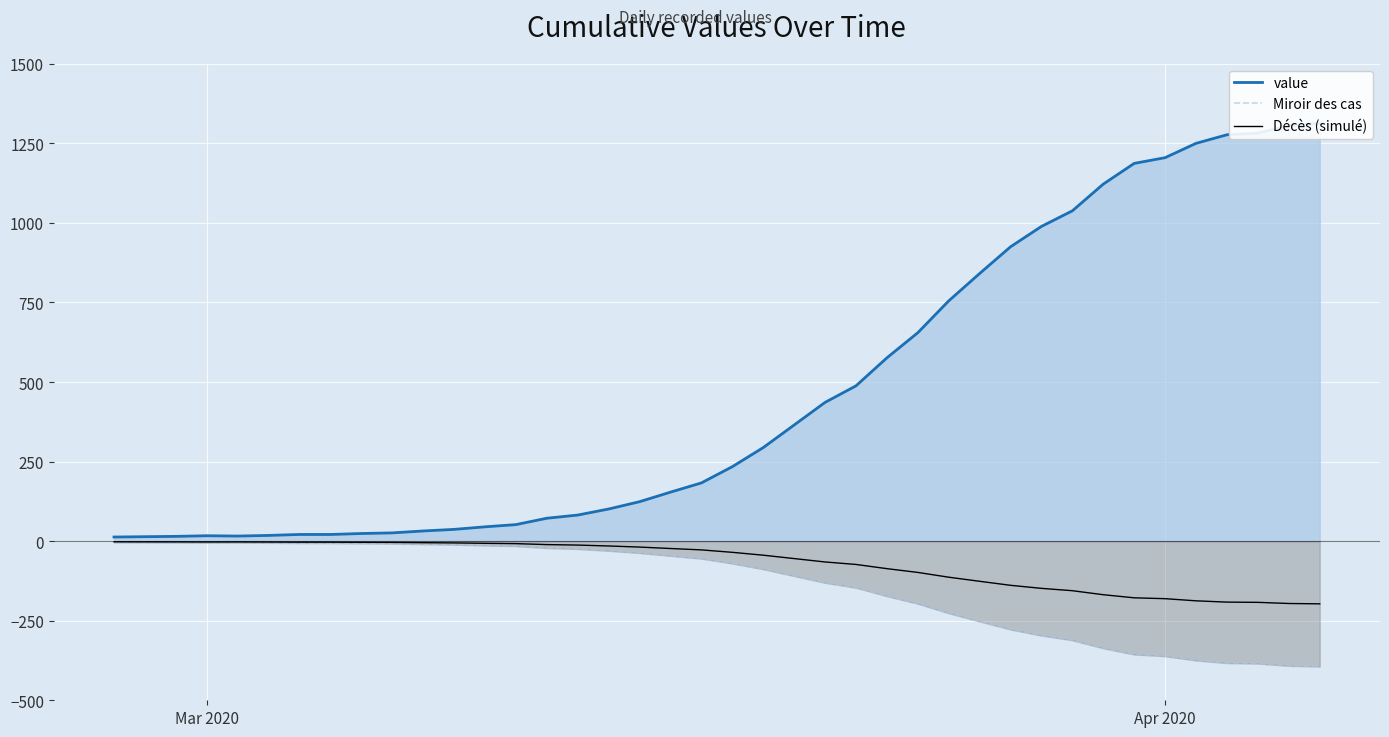

What is the lowest value of the Miroir des cas series?

-393.9